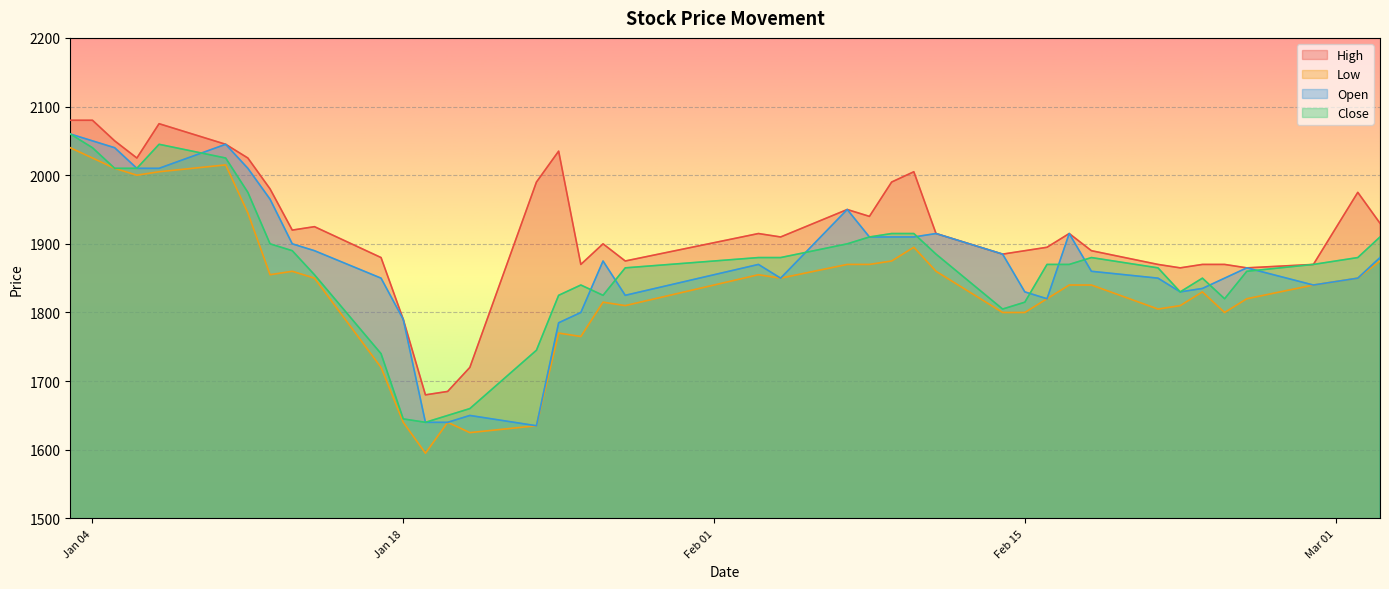

Which series has the largest range (max minus min)?

Low